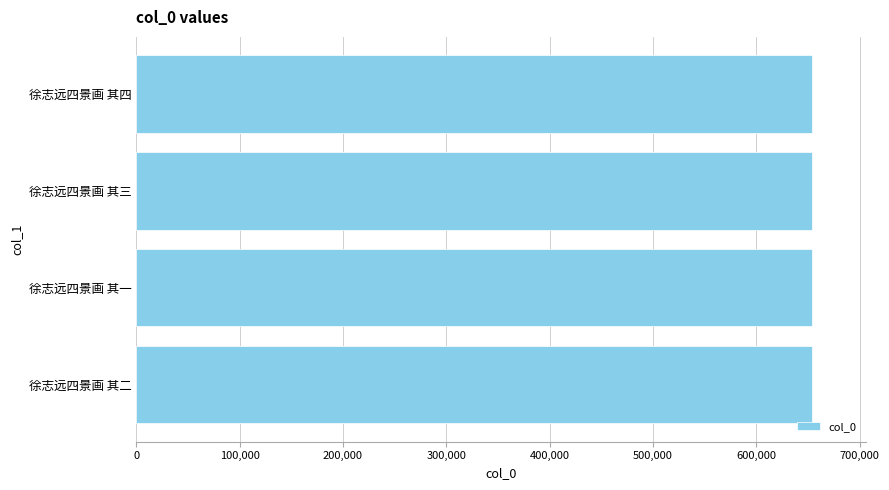

Count the values in the range 654140 to 654142.

3